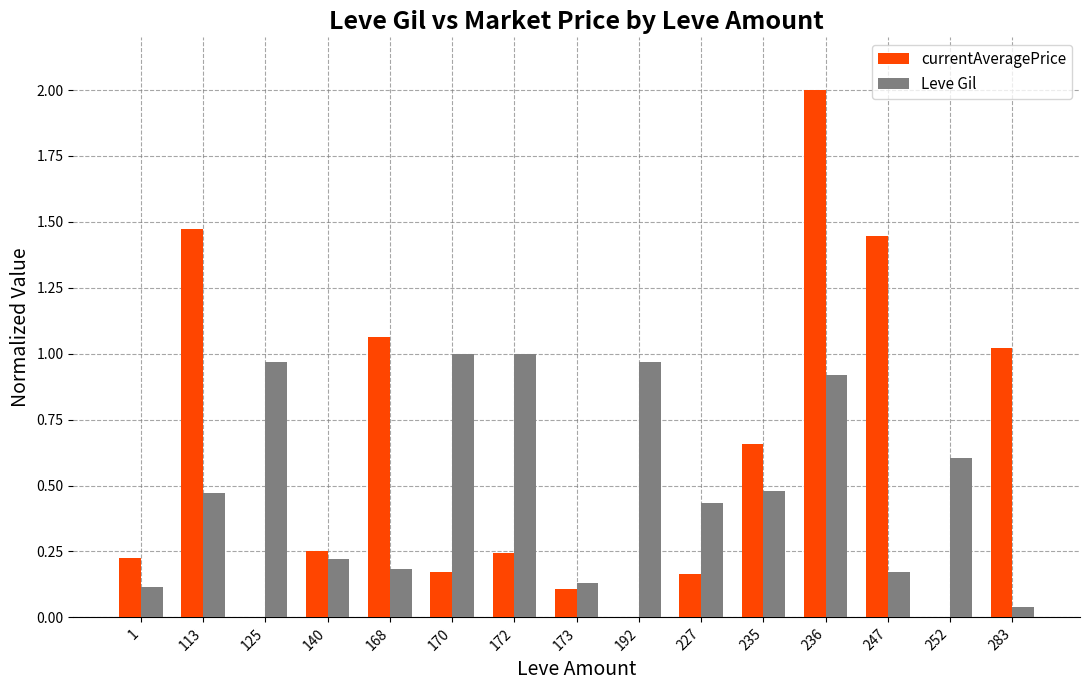

The Leve Gil series shows 0.2 at 168. True or false?

True